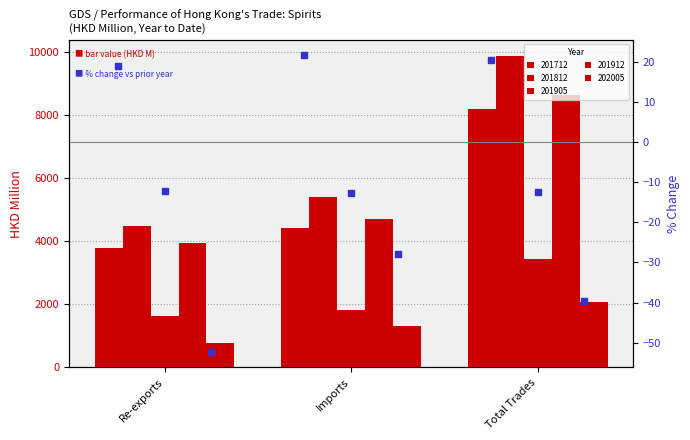

What is the total value across all series at Re-exports?

-45.4